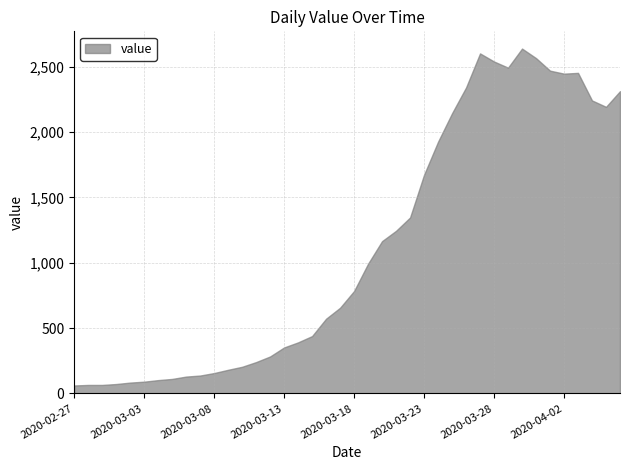

The value at 2020-03-27 is 2603. True or false?

True